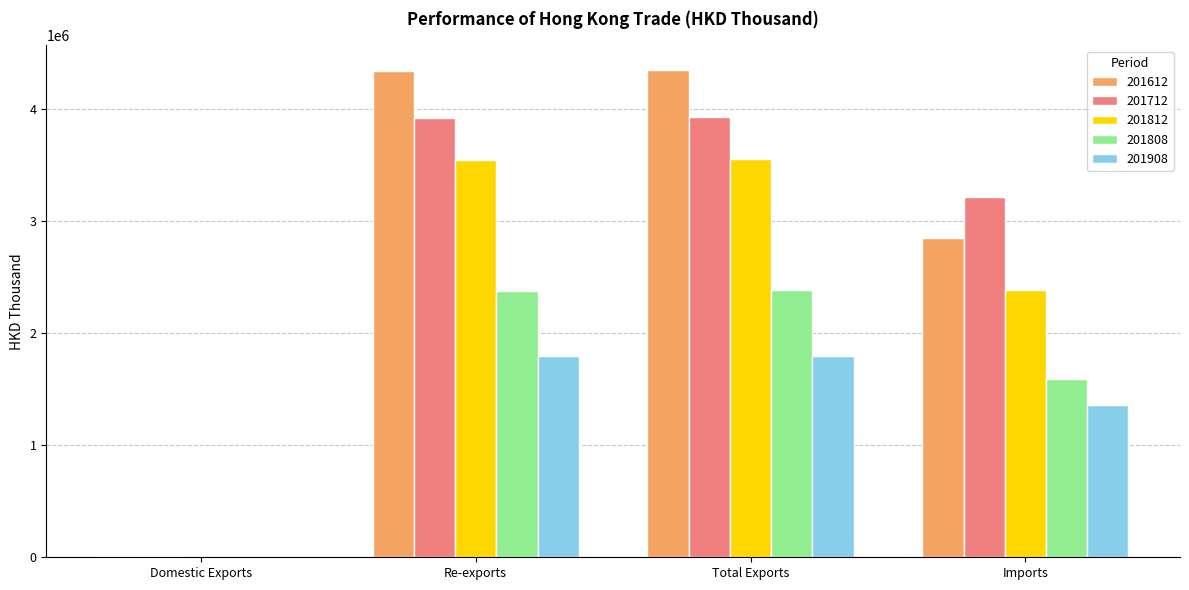

What is the highest value of the 201812 series?

3550569.4